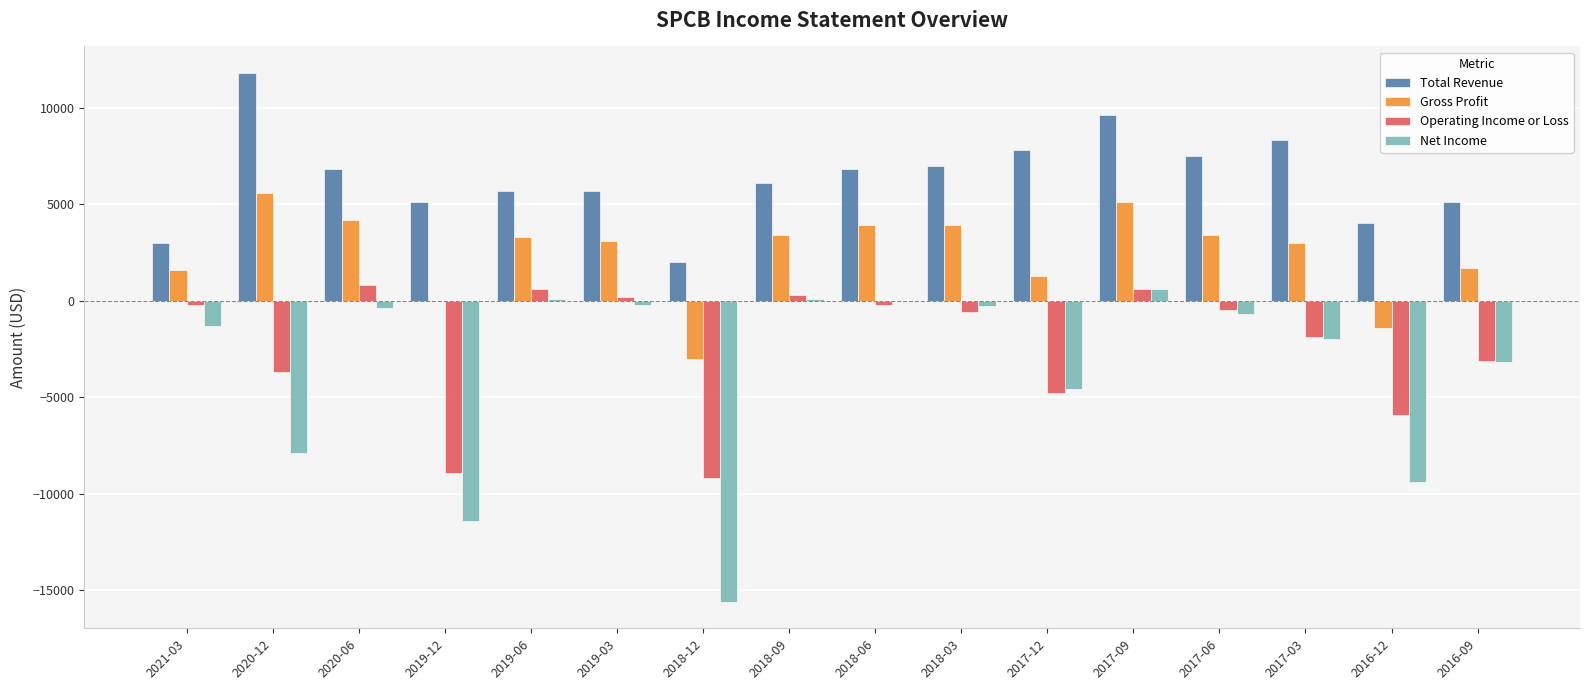

At which category is the sum across all series the highest?

2017-09